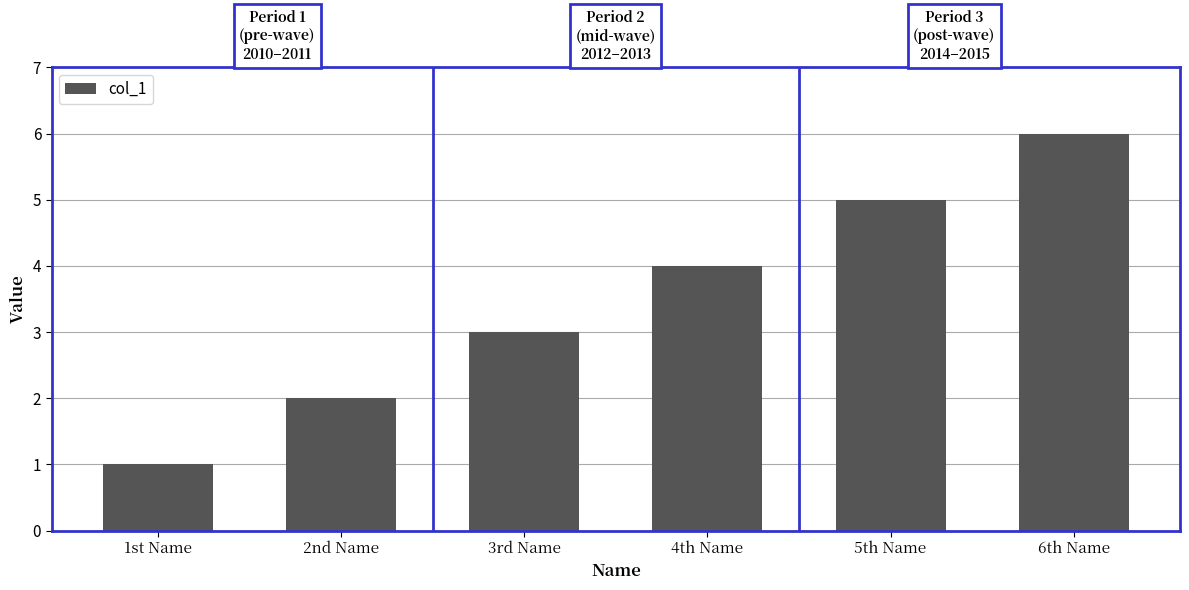

Reading left to right, transcribe all the data shown in this chart.

1st Name=1	2nd Name=2	3rd Name=3	4th Name=4	5th Name=5	6th Name=6